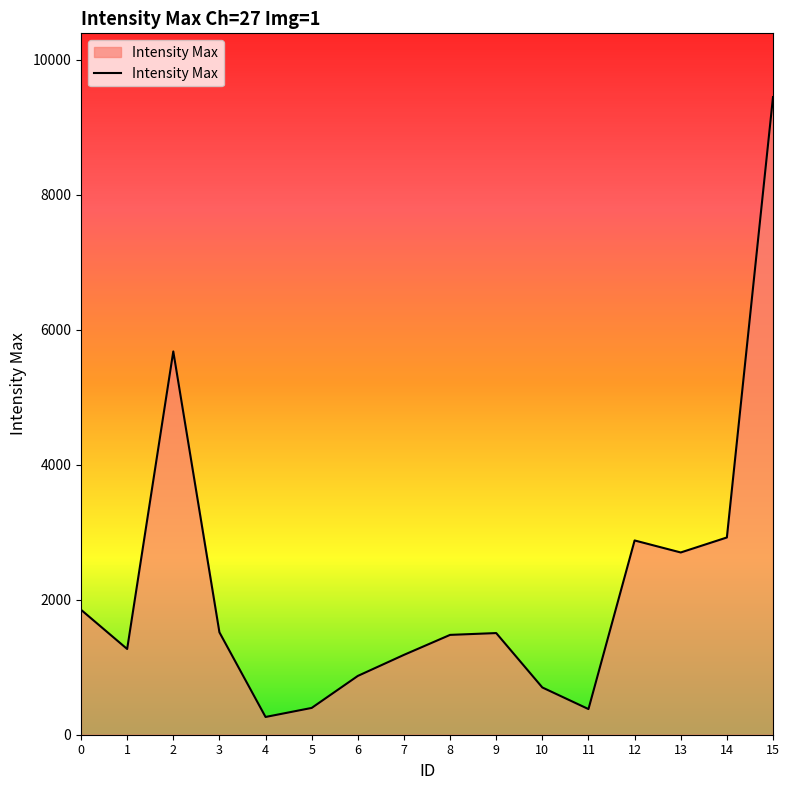

What is the difference between the second highest and minimum values?

5415